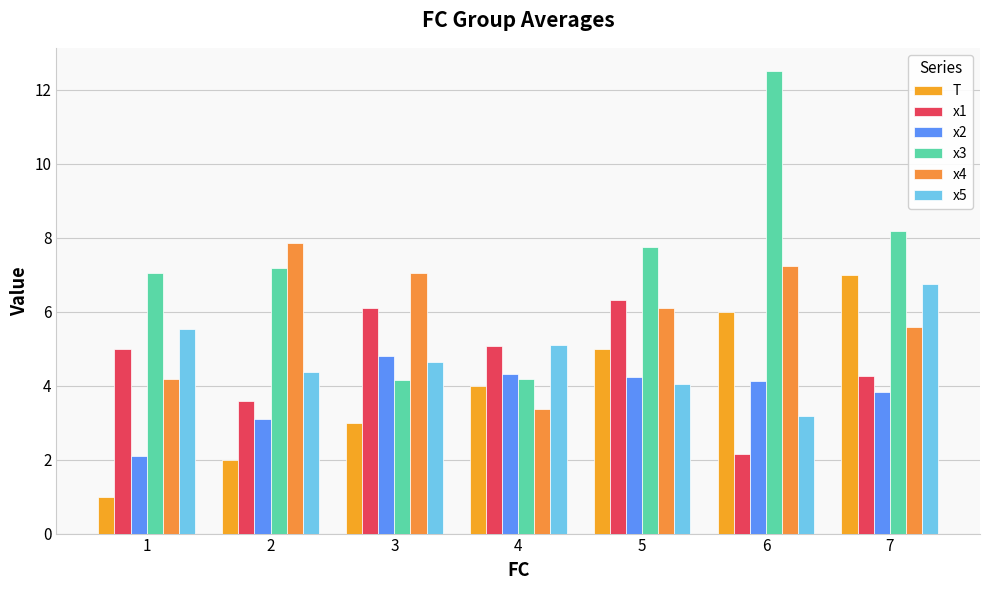

How many series are shown in this chart?

6